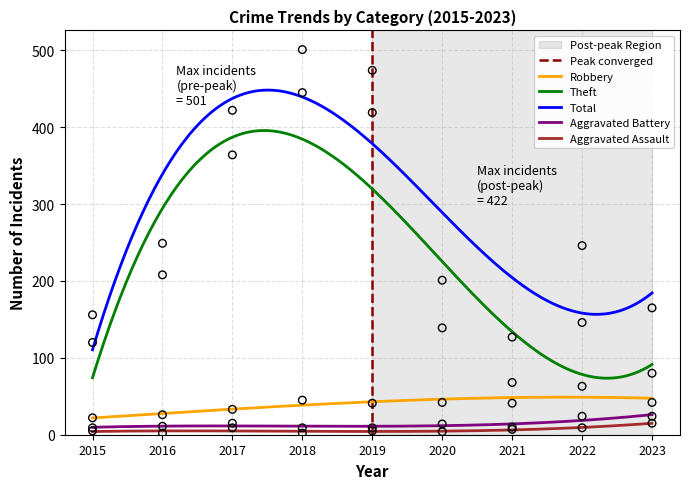

Which series has the largest Y range (max minus min)?

Theft